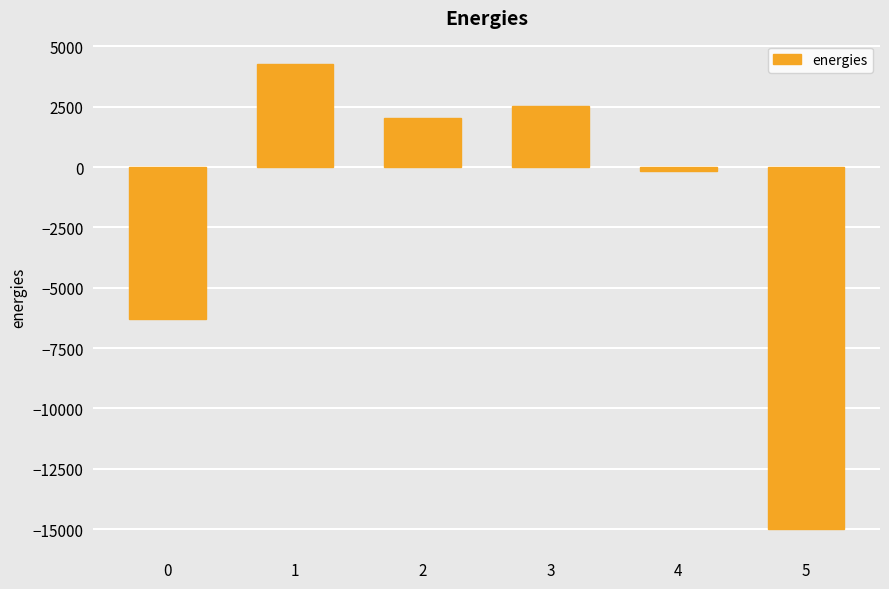

At which category does the chart reach its peak across all series?

1